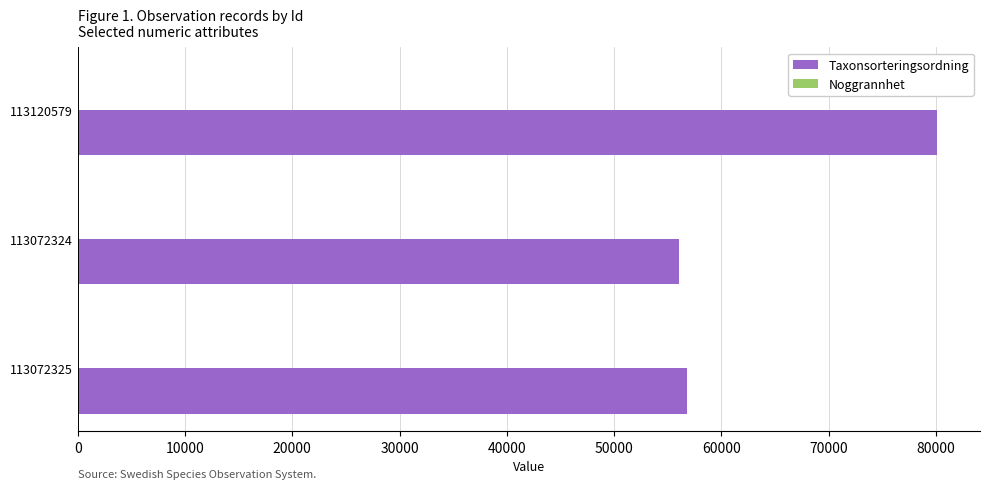

What is the highest value of the Taxonsorteringsordning series?

80109